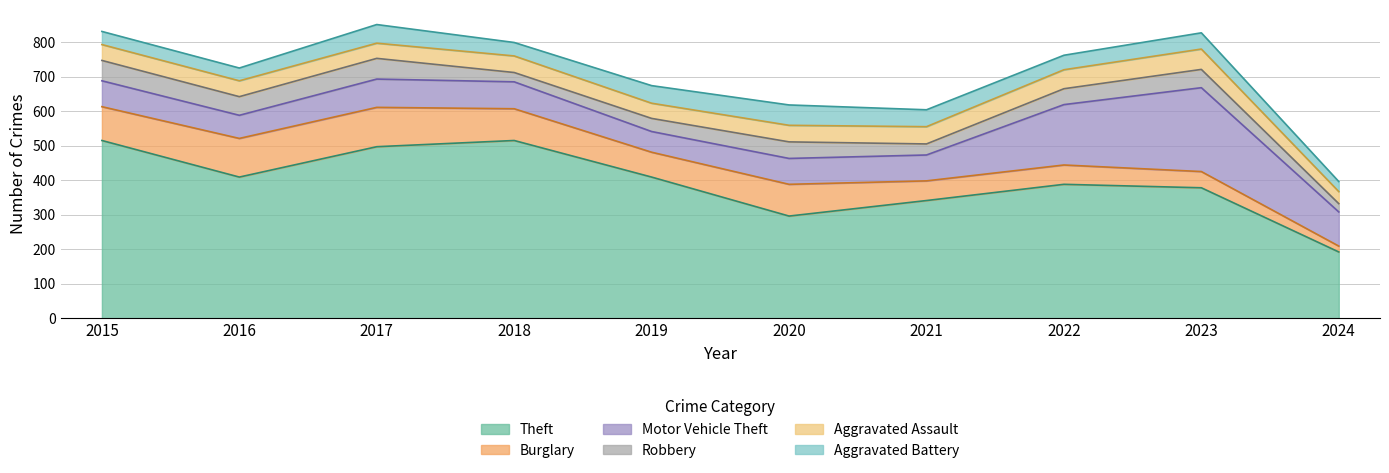

True or false: Aggravated Battery and Robbery cross at least once.

True